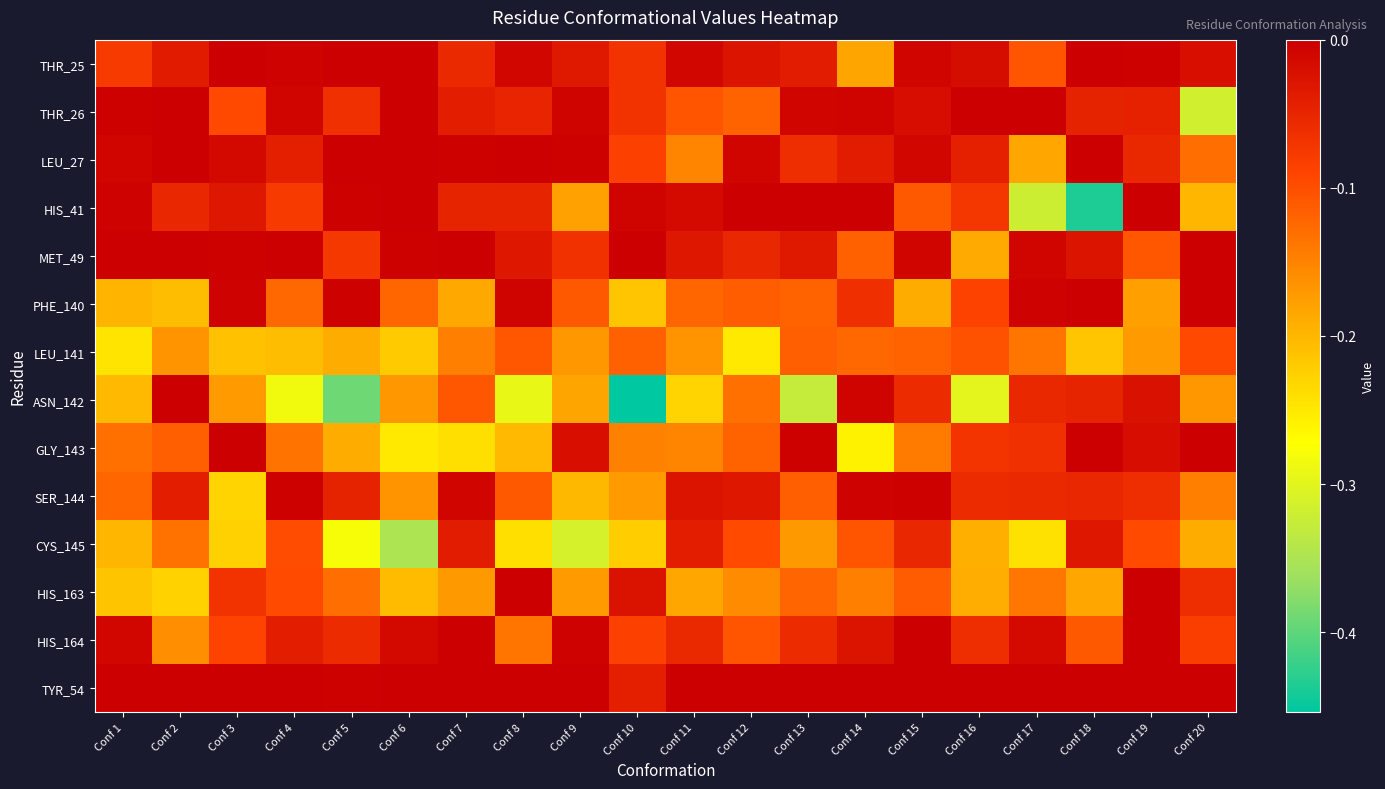

Reading right to left, transcribe all the data shown in this chart.

THR_25: Conf 20=-0.0	Conf 19=-0.0	Conf 18=-0.0	Conf 17=-0.1	Conf 16=-0.0	Conf 15=-0.0	Conf 14=-0.2	Conf 13=-0.0	Conf 12=-0.0	Conf 11=-0.0	Conf 10=-0.1	Conf 9=-0.0	Conf 8=-0.0	Conf 7=-0.1	Conf 6=-0.0	Conf 5=-0.0	Conf 4=-0.0	Conf 3=-0.0	Conf 2=-0.0	Conf 1=-0.1
THR_26: Conf 20=-0.3	Conf 19=-0.0	Conf 18=-0.0	Conf 17=-0.0	Conf 16=-0.0	Conf 15=-0.0	Conf 14=-0.0	Conf 13=-0.0	Conf 12=-0.1	Conf 11=-0.1	Conf 10=-0.1	Conf 9=-0.0	Conf 8=-0.1	Conf 7=-0.0	Conf 6=-0.0	Conf 5=-0.1	Conf 4=-0.0	Conf 3=-0.1	Conf 2=-0.0	Conf 1=-0.0
LEU_27: Conf 20=-0.1	Conf 19=-0.1	Conf 18=-0.0	Conf 17=-0.2	Conf 16=-0.0	Conf 15=-0.0	Conf 14=-0.0	Conf 13=-0.1	Conf 12=-0.0	Conf 11=-0.2	Conf 10=-0.1	Conf 9=-0.0	Conf 8=-0.0	Conf 7=-0.0	Conf 6=-0.0	Conf 5=-0.0	Conf 4=-0.0	Conf 3=-0.0	Conf 2=-0.0	Conf 1=-0.0
HIS_41: Conf 20=-0.2	Conf 19=-0.0	Conf 18=-0.4	Conf 17=-0.3	Conf 16=-0.1	Conf 15=-0.1	Conf 14=-0.0	Conf 13=-0.0	Conf 12=-0.0	Conf 11=-0.0	Conf 10=-0.0	Conf 9=-0.2	Conf 8=-0.0	Conf 7=-0.0	Conf 6=-0.0	Conf 5=-0.0	Conf 4=-0.1	Conf 3=-0.0	Conf 2=-0.1	Conf 1=-0.0
MET_49: Conf 20=-0.0	Conf 19=-0.1	Conf 18=-0.0	Conf 17=-0.0	Conf 16=-0.2	Conf 15=-0.0	Conf 14=-0.1	Conf 13=-0.0	Conf 12=-0.1	Conf 11=-0.0	Conf 10=-0.0	Conf 9=-0.1	Conf 8=-0.0	Conf 7=-0.0	Conf 6=-0.0	Conf 5=-0.1	Conf 4=-0.0	Conf 3=-0.0	Conf 2=-0.0	Conf 1=-0.0
PHE_140: Conf 20=-0.0	Conf 19=-0.2	Conf 18=-0.0	Conf 17=-0.0	Conf 16=-0.1	Conf 15=-0.2	Conf 14=-0.1	Conf 13=-0.1	Conf 12=-0.1	Conf 11=-0.1	Conf 10=-0.2	Conf 9=-0.1	Conf 8=-0.0	Conf 7=-0.2	Conf 6=-0.1	Conf 5=-0.0	Conf 4=-0.1	Conf 3=-0.0	Conf 2=-0.2	Conf 1=-0.2
LEU_141: Conf 20=-0.1	Conf 19=-0.2	Conf 18=-0.2	Conf 17=-0.1	Conf 16=-0.1	Conf 15=-0.1	Conf 14=-0.1	Conf 13=-0.1	Conf 12=-0.3	Conf 11=-0.2	Conf 10=-0.1	Conf 9=-0.2	Conf 8=-0.1	Conf 7=-0.1	Conf 6=-0.2	Conf 5=-0.2	Conf 4=-0.2	Conf 3=-0.2	Conf 2=-0.2	Conf 1=-0.2
ASN_142: Conf 20=-0.2	Conf 19=-0.0	Conf 18=-0.0	Conf 17=-0.1	Conf 16=-0.3	Conf 15=-0.1	Conf 14=-0.0	Conf 13=-0.3	Conf 12=-0.1	Conf 11=-0.2	Conf 10=-0.5	Conf 9=-0.2	Conf 8=-0.3	Conf 7=-0.1	Conf 6=-0.2	Conf 5=-0.4	Conf 4=-0.3	Conf 3=-0.2	Conf 2=-0.0	Conf 1=-0.2
GLY_143: Conf 20=0.0	Conf 19=-0.0	Conf 18=-0.0	Conf 17=-0.1	Conf 16=-0.1	Conf 15=-0.1	Conf 14=-0.3	Conf 13=-0.0	Conf 12=-0.1	Conf 11=-0.2	Conf 10=-0.1	Conf 9=-0.0	Conf 8=-0.2	Conf 7=-0.2	Conf 6=-0.3	Conf 5=-0.2	Conf 4=-0.1	Conf 3=-0.0	Conf 2=-0.1	Conf 1=-0.1
SER_144: Conf 20=-0.1	Conf 19=-0.1	Conf 18=-0.1	Conf 17=-0.1	Conf 16=-0.1	Conf 15=-0.0	Conf 14=-0.0	Conf 13=-0.1	Conf 12=-0.0	Conf 11=-0.0	Conf 10=-0.2	Conf 9=-0.2	Conf 8=-0.1	Conf 7=-0.0	Conf 6=-0.2	Conf 5=-0.0	Conf 4=-0.0	Conf 3=-0.2	Conf 2=-0.0	Conf 1=-0.1
CYS_145: Conf 20=-0.2	Conf 19=-0.1	Conf 18=-0.0	Conf 17=-0.2	Conf 16=-0.2	Conf 15=-0.1	Conf 14=-0.1	Conf 13=-0.2	Conf 12=-0.1	Conf 11=-0.0	Conf 10=-0.2	Conf 9=-0.3	Conf 8=-0.2	Conf 7=-0.0	Conf 6=-0.3	Conf 5=-0.3	Conf 4=-0.1	Conf 3=-0.2	Conf 2=-0.1	Conf 1=-0.2
HIS_163: Conf 20=-0.1	Conf 19=-0.0	Conf 18=-0.2	Conf 17=-0.1	Conf 16=-0.2	Conf 15=-0.1	Conf 14=-0.1	Conf 13=-0.1	Conf 12=-0.2	Conf 11=-0.2	Conf 10=-0.0	Conf 9=-0.2	Conf 8=-0.0	Conf 7=-0.2	Conf 6=-0.2	Conf 5=-0.1	Conf 4=-0.1	Conf 3=-0.1	Conf 2=-0.2	Conf 1=-0.2
HIS_164: Conf 20=-0.1	Conf 19=-0.0	Conf 18=-0.1	Conf 17=-0.0	Conf 16=-0.1	Conf 15=-0.0	Conf 14=-0.0	Conf 13=-0.1	Conf 12=-0.1	Conf 11=-0.1	Conf 10=-0.1	Conf 9=-0.0	Conf 8=-0.1	Conf 7=-0.0	Conf 6=-0.0	Conf 5=-0.1	Conf 4=-0.0	Conf 3=-0.1	Conf 2=-0.2	Conf 1=-0.0
TYR_54: Conf 20=0.0	Conf 19=0.0	Conf 18=-0.0	Conf 17=0.0	Conf 16=0.0	Conf 15=0.0	Conf 14=0.0	Conf 13=0.0	Conf 12=0.0	Conf 11=0.0	Conf 10=-0.0	Conf 9=0.0	Conf 8=0.0	Conf 7=0.0	Conf 6=0.0	Conf 5=-0.0	Conf 4=0.0	Conf 3=0.0	Conf 2=0.0	Conf 1=0.0